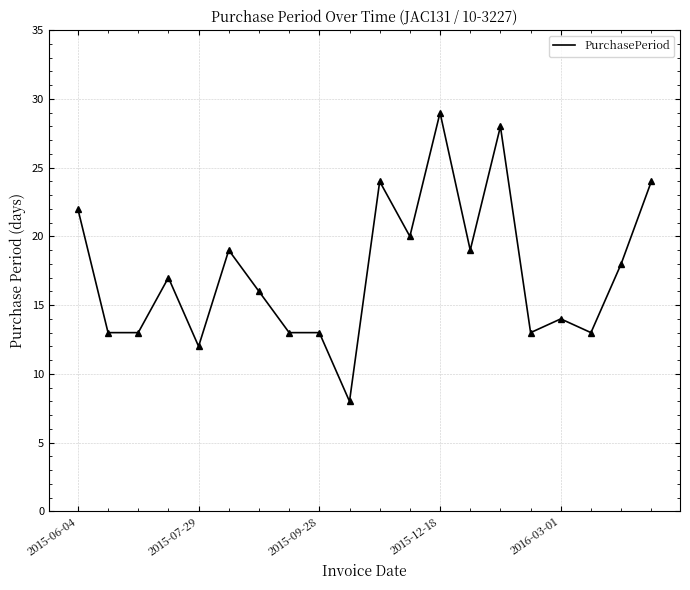

What is the maximum value shown in the chart?

29